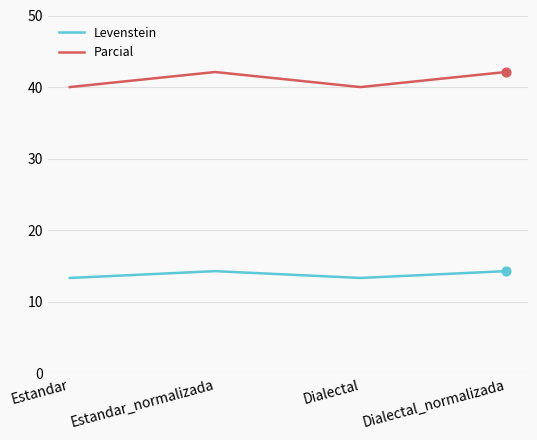

Is the value of Parcial at Estandar greater than the value of Levenstein at Dialectal_normalizada?

Yes